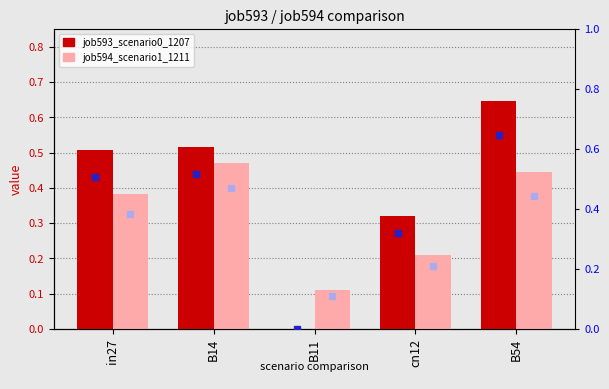

At which label does job593_scenario0_1207 reach its minimum?

B11